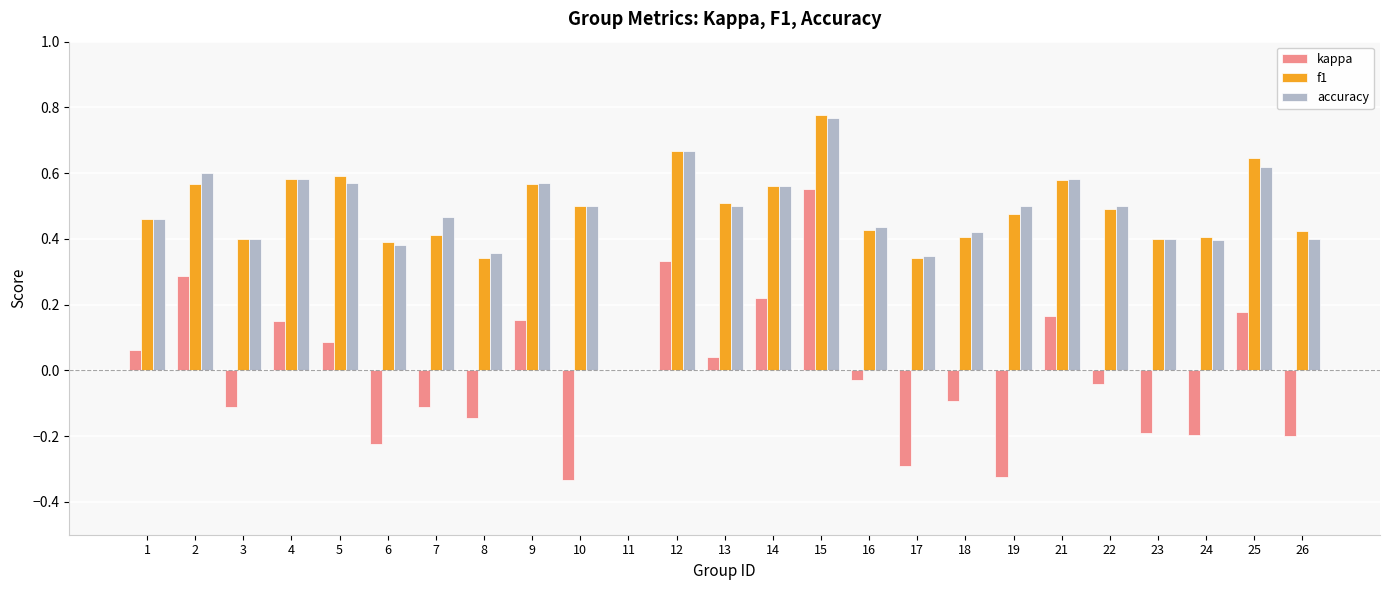

Is it true that kappa equals -0.2 at 3?

False